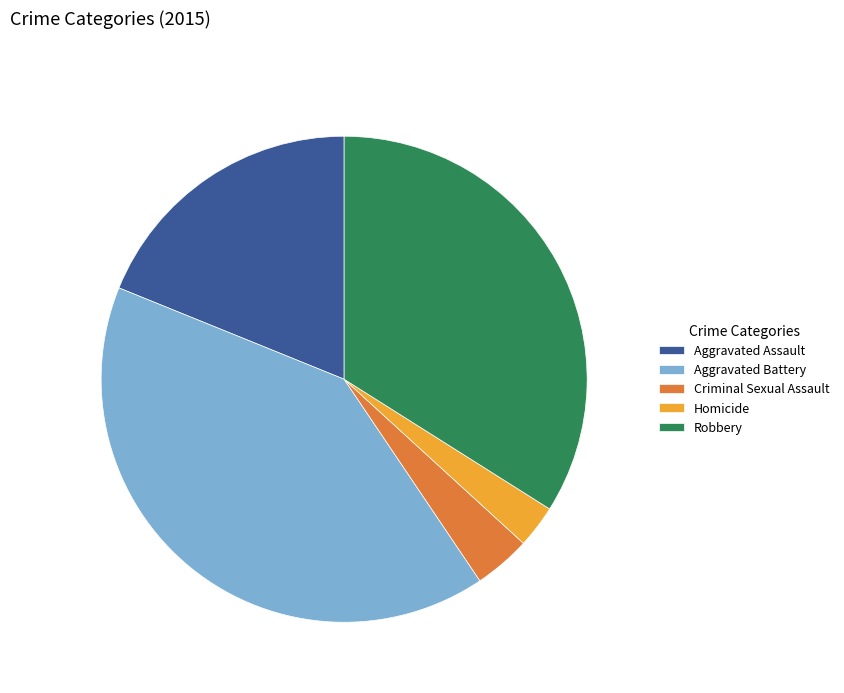

Which slice is the smallest?

Homicide